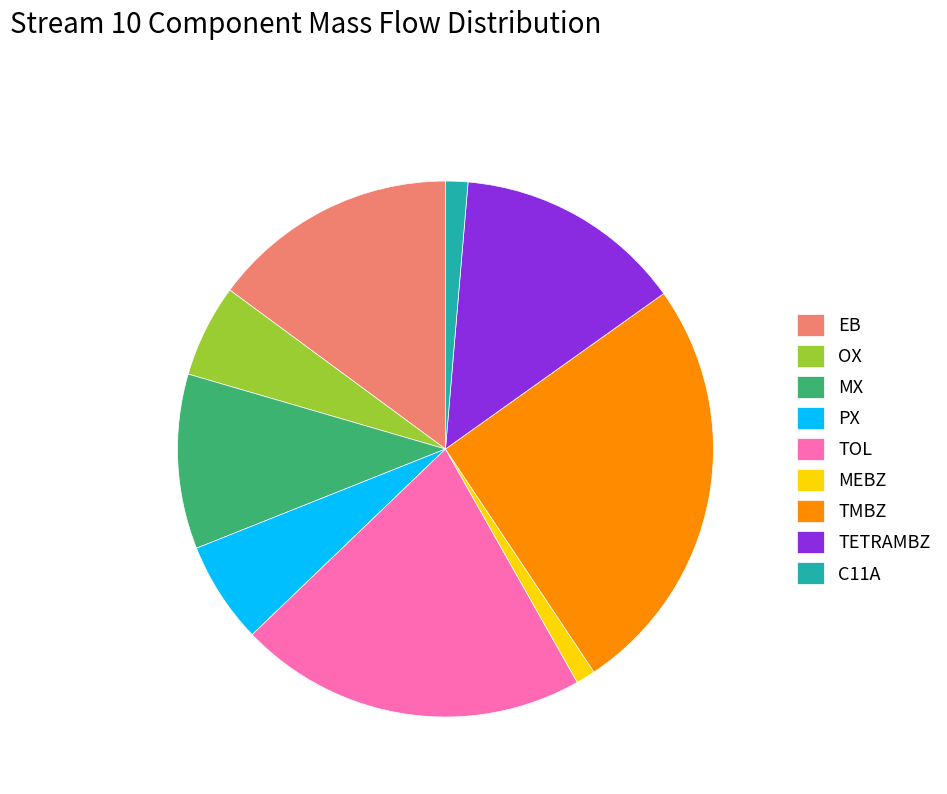

Combined, do C11A and PX account for over 50%?

No